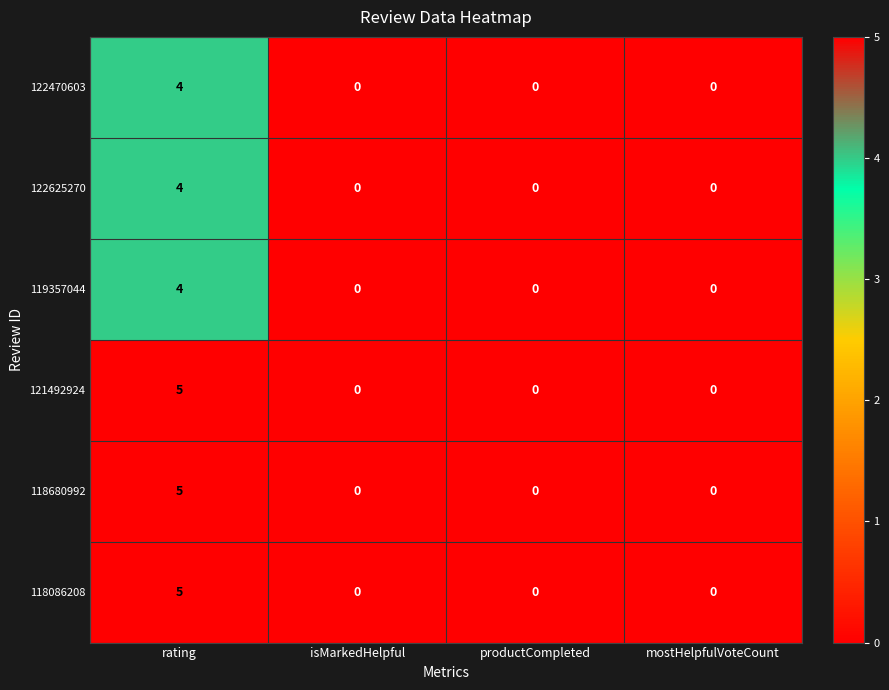

Count the 119357044 values in the range 0 to 4.

4